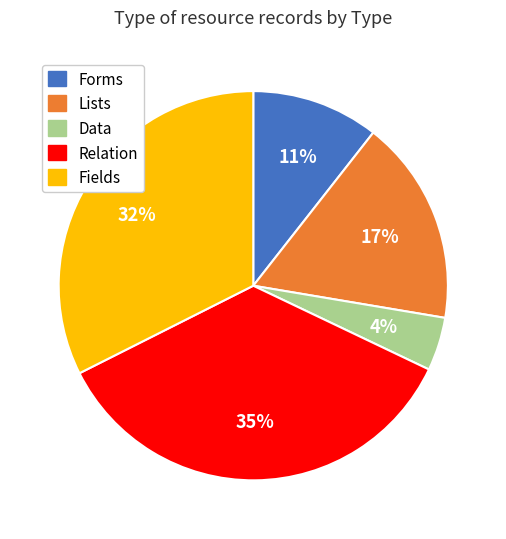

True or false: Data accounts for 4% of the total.

True